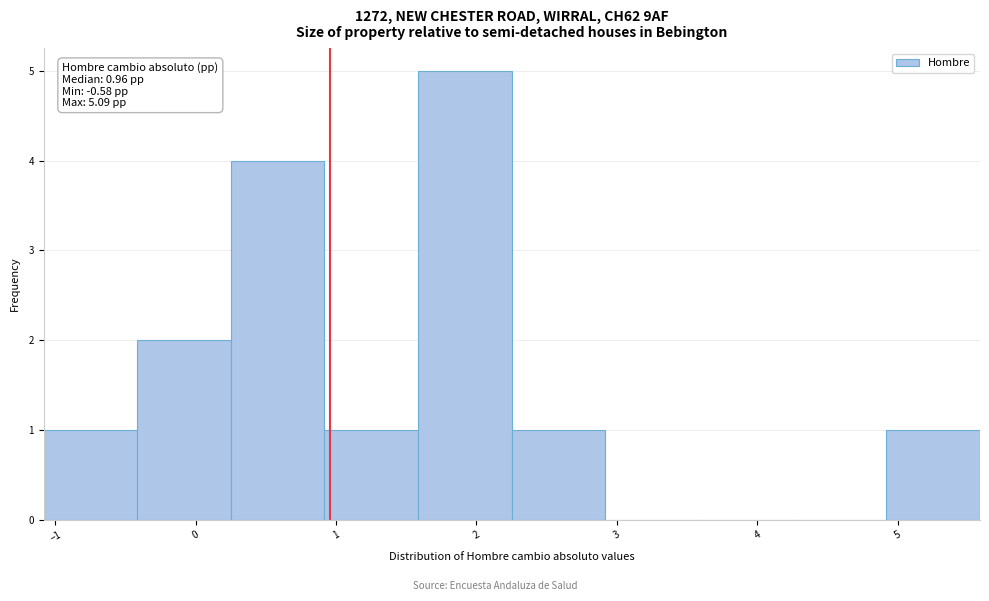

Over which range of the x-axis is the bar tallest?

1.6 to 2.3